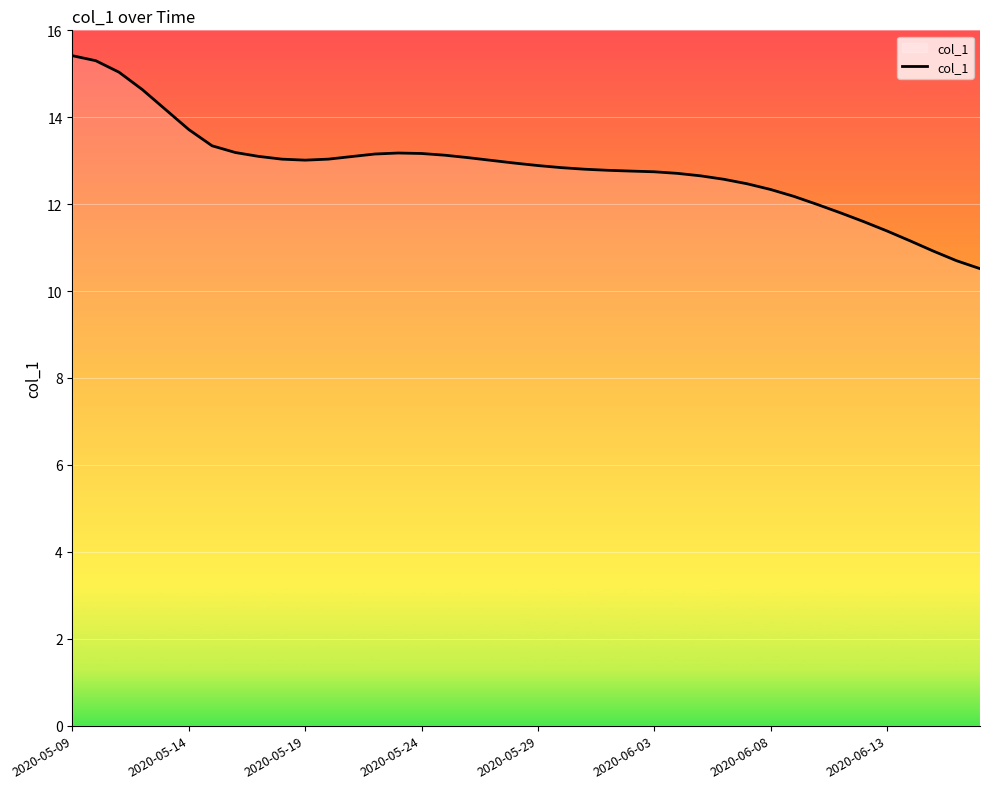

How many lines are shown in the chart?

1